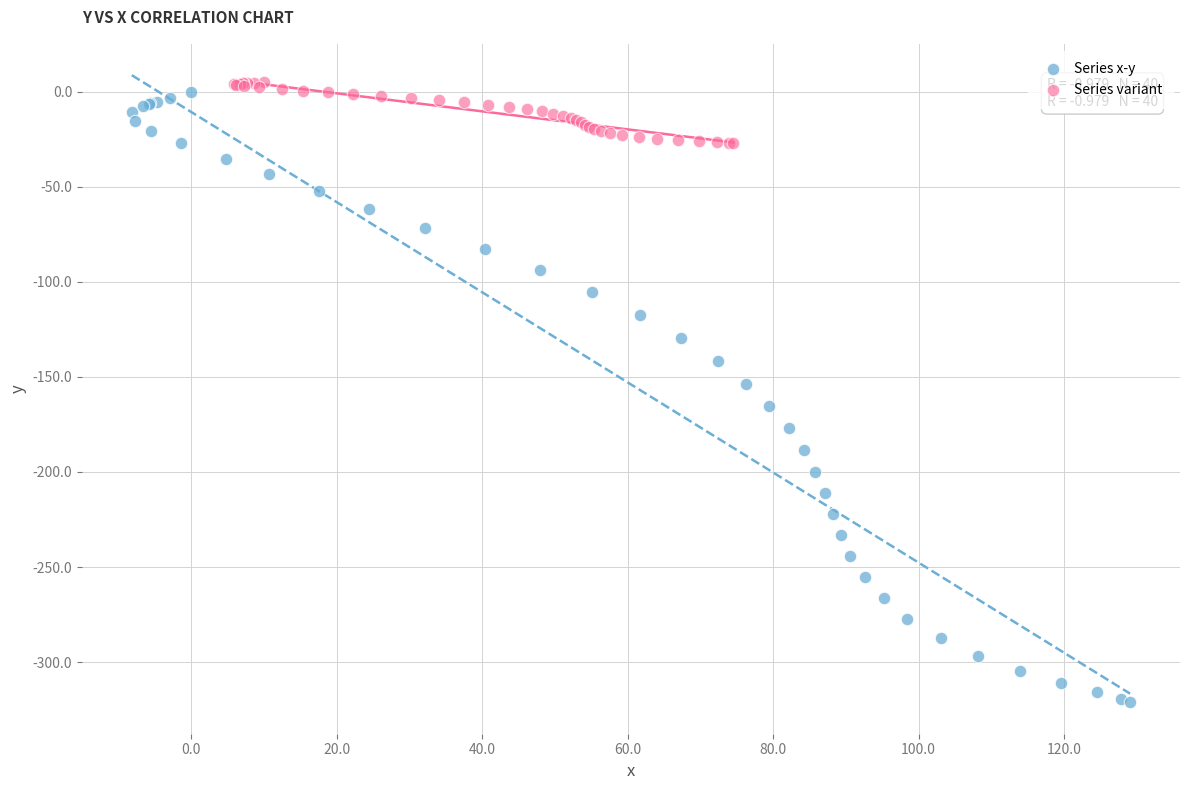

Which series contains the lowest Y value?

Series x-y